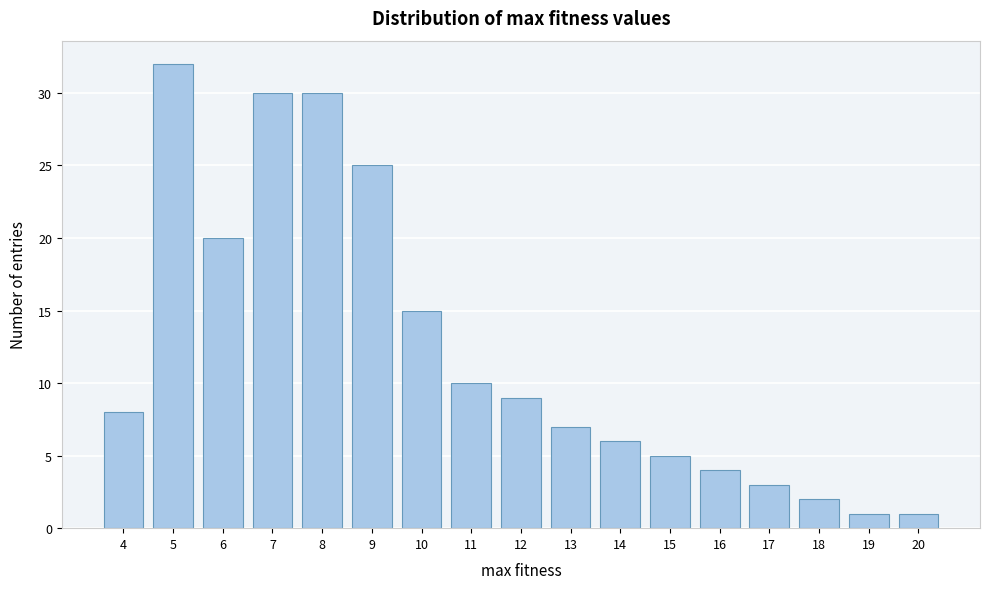

What is the height of the bar covering 14.5 to 15.5 on the x-axis? The values are not printed on the chart, so give them approximately, as read against the axis.

5